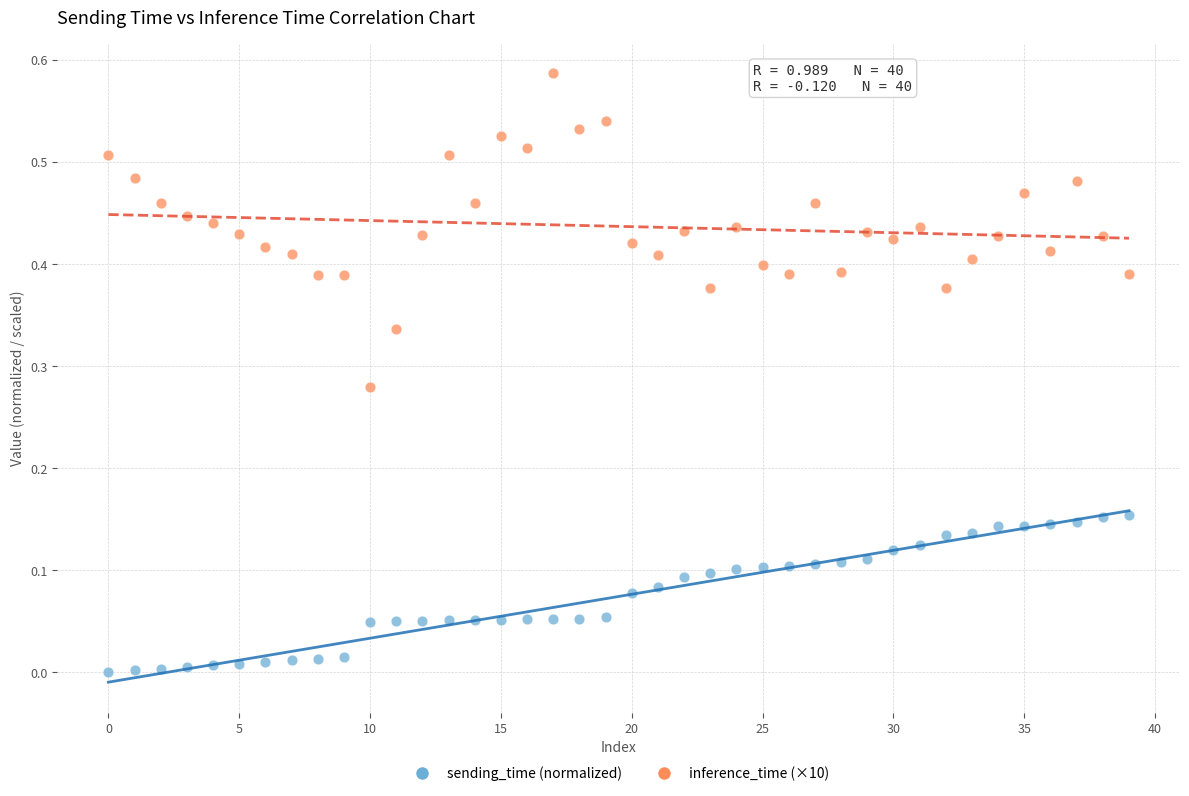

Which series reaches the maximum Y coordinate?

inference_time (×10)